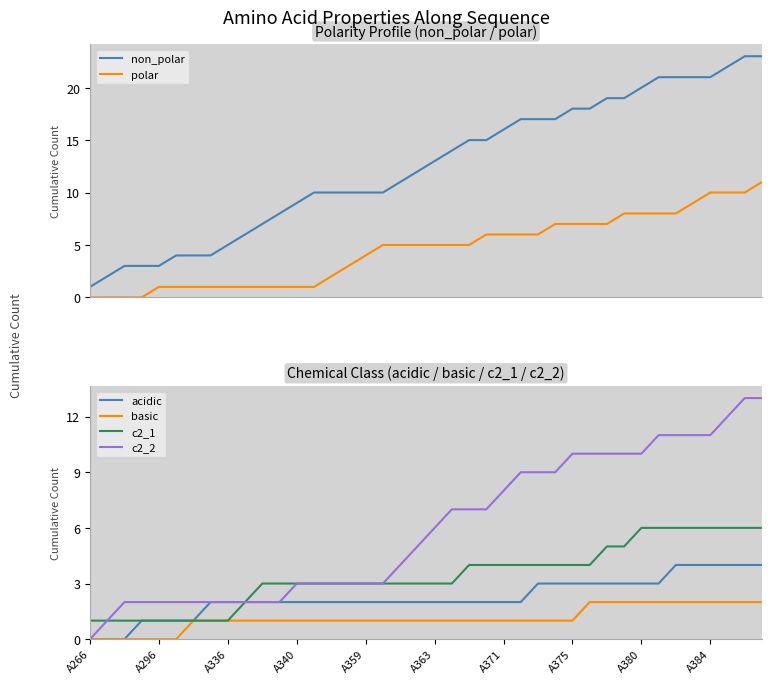

True or false: acidic has a value of 5 at A380.

False